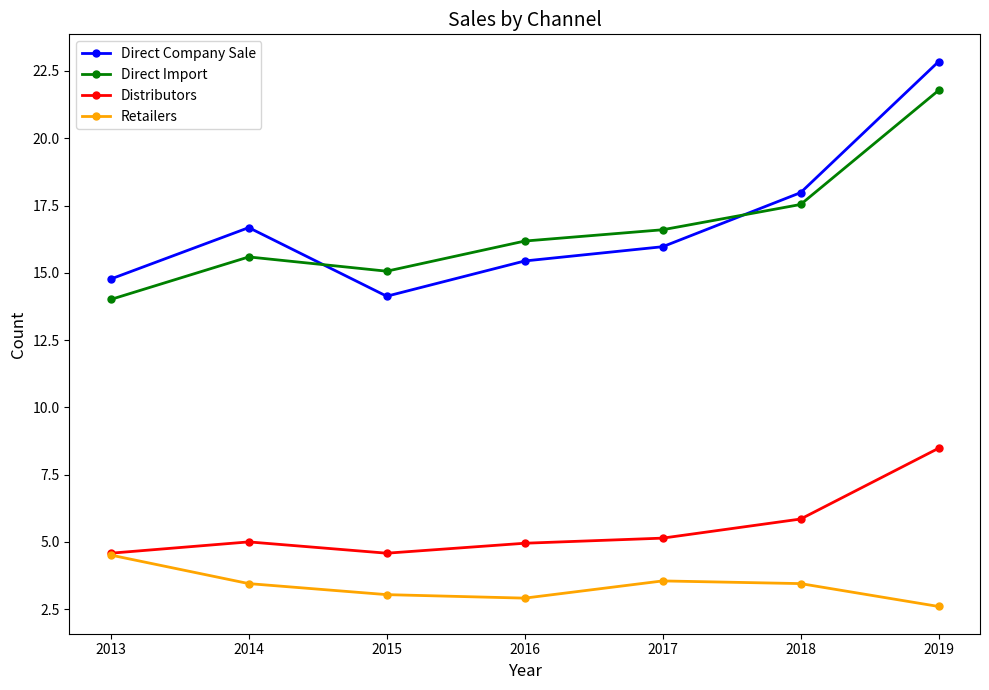

What is the total value across all series at 2013?

37.9